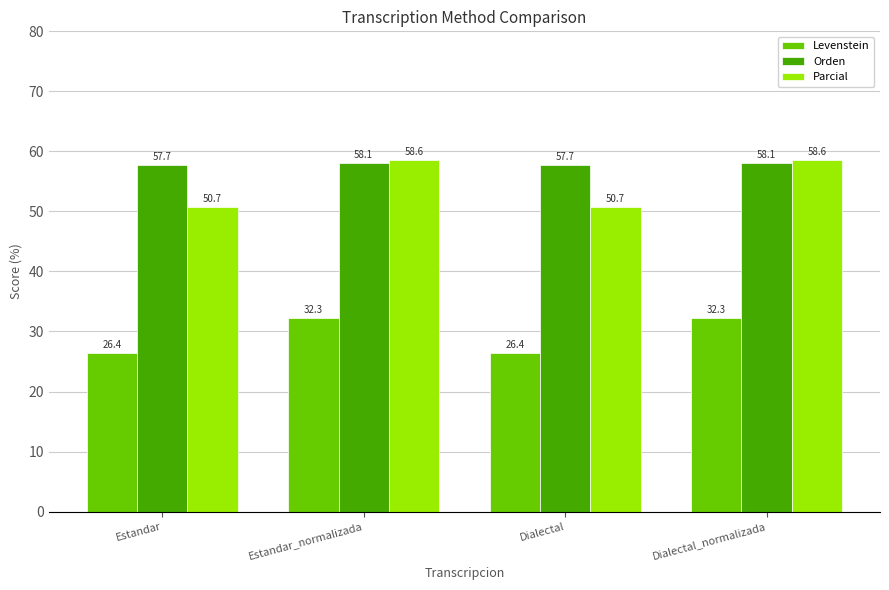

What position from the right is Estandar_normalizada?

3